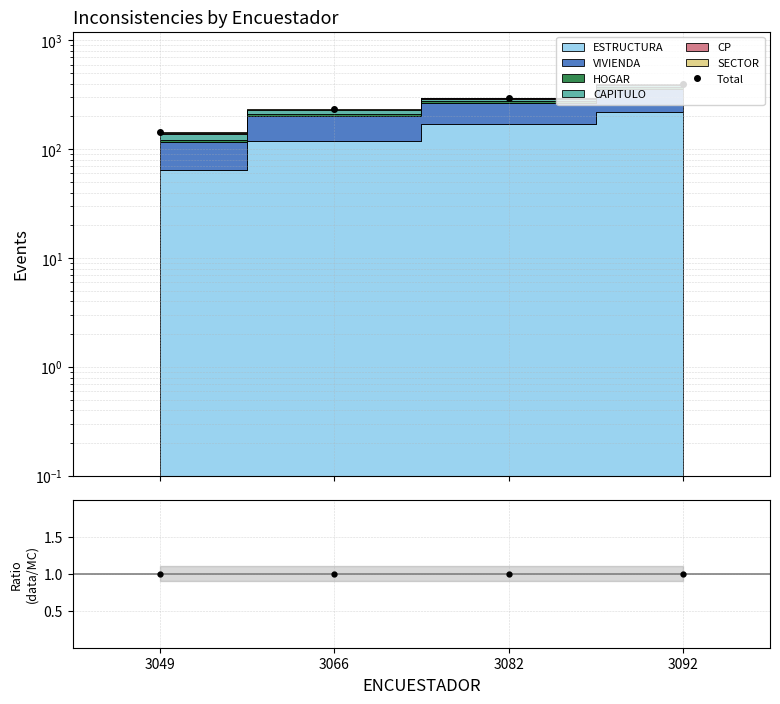

True or false: Total and Ratio intersect in this chart.

False